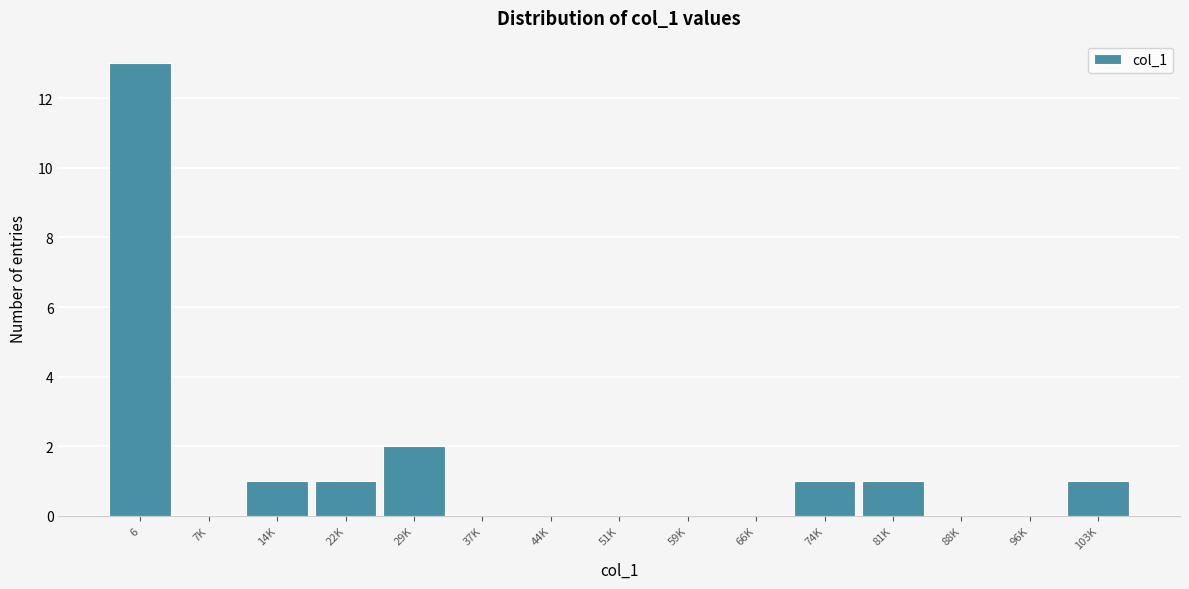

Reading left to right, list all the values displayed in this chart.

6=13	7K=0	14K=1	22K=1	29K=2	37K=0	44K=0	51K=0	59K=0	66K=0	74K=1	81K=1	88K=0	96K=0	103K=1